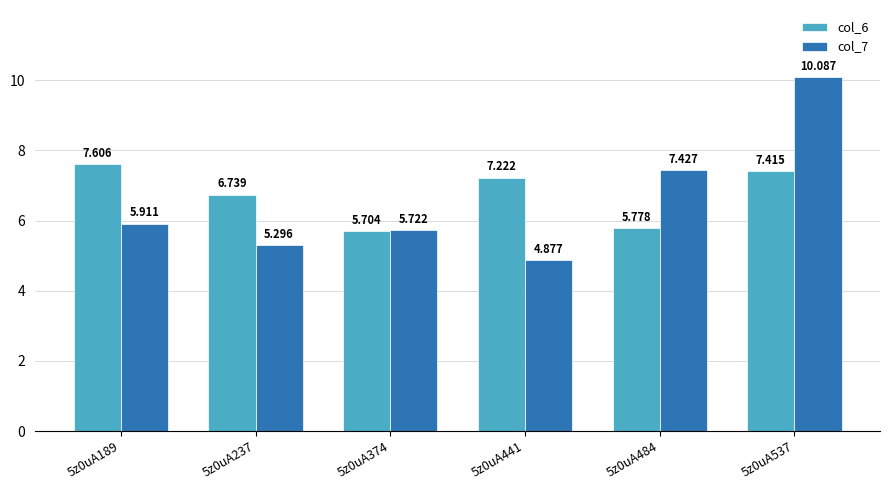

Reading left to right, what are all the values shown in this chart?

col_6: 5z0uA189=7.6	5z0uA237=6.7	5z0uA374=5.7	5z0uA441=7.2	5z0uA484=5.8	5z0uA537=7.4
col_7: 5z0uA189=5.9	5z0uA237=5.3	5z0uA374=5.7	5z0uA441=4.9	5z0uA484=7.4	5z0uA537=10.1